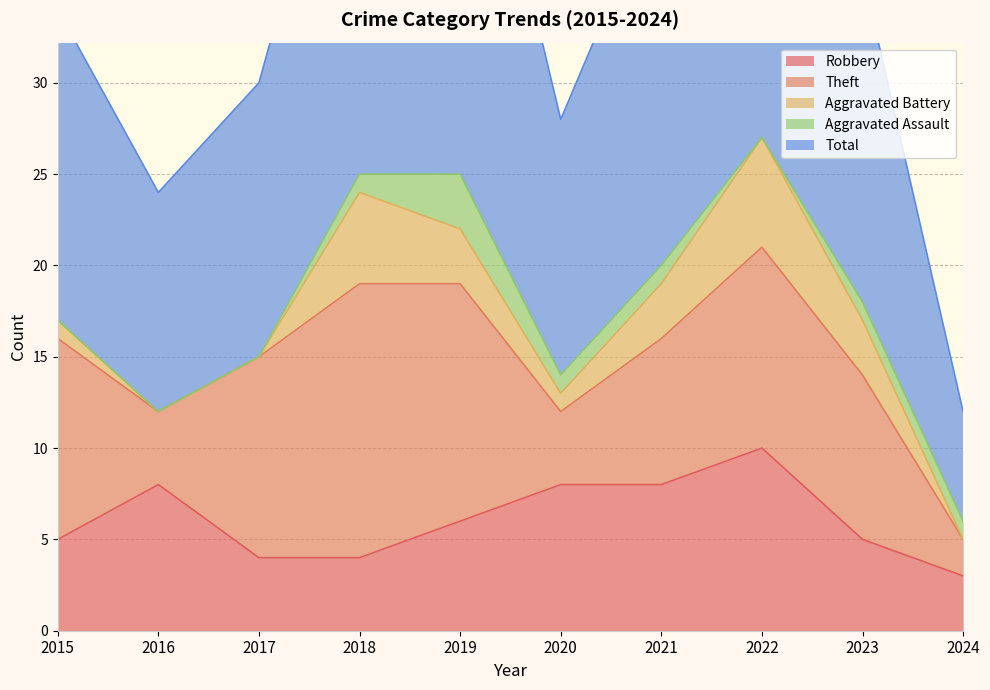

Where is Robbery nearest to the value 6?

2019